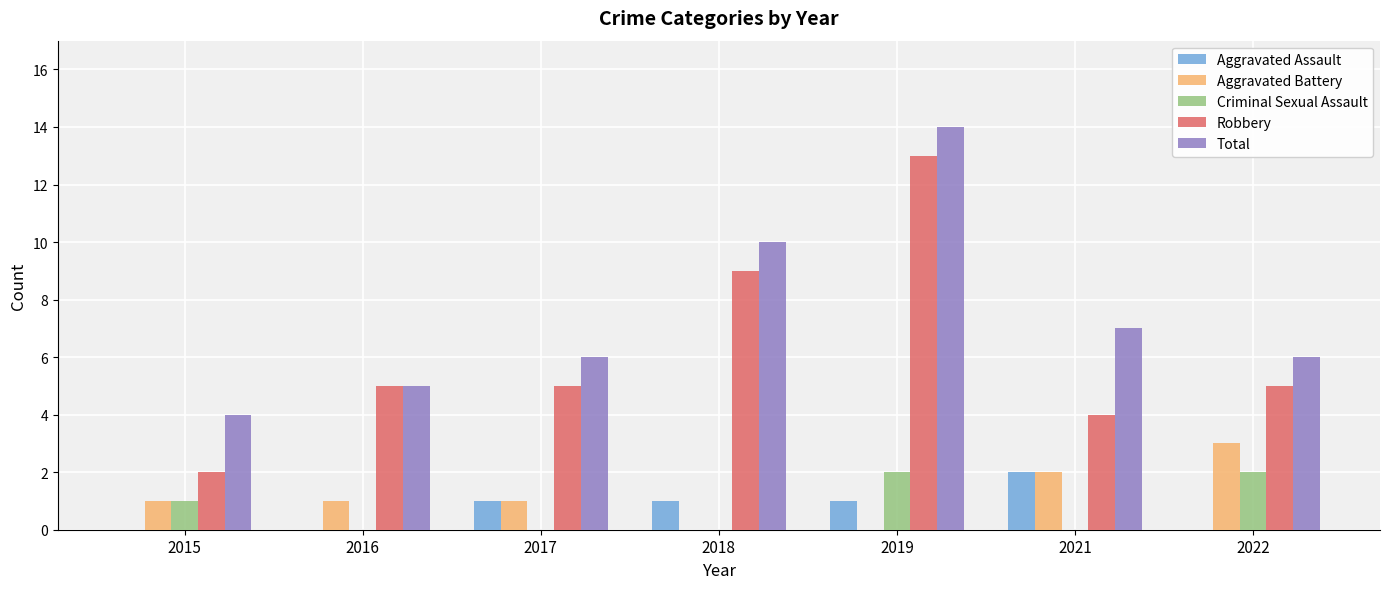

Is the value of Criminal Sexual Assault at 2016 greater than the value of Total at 2022?

No